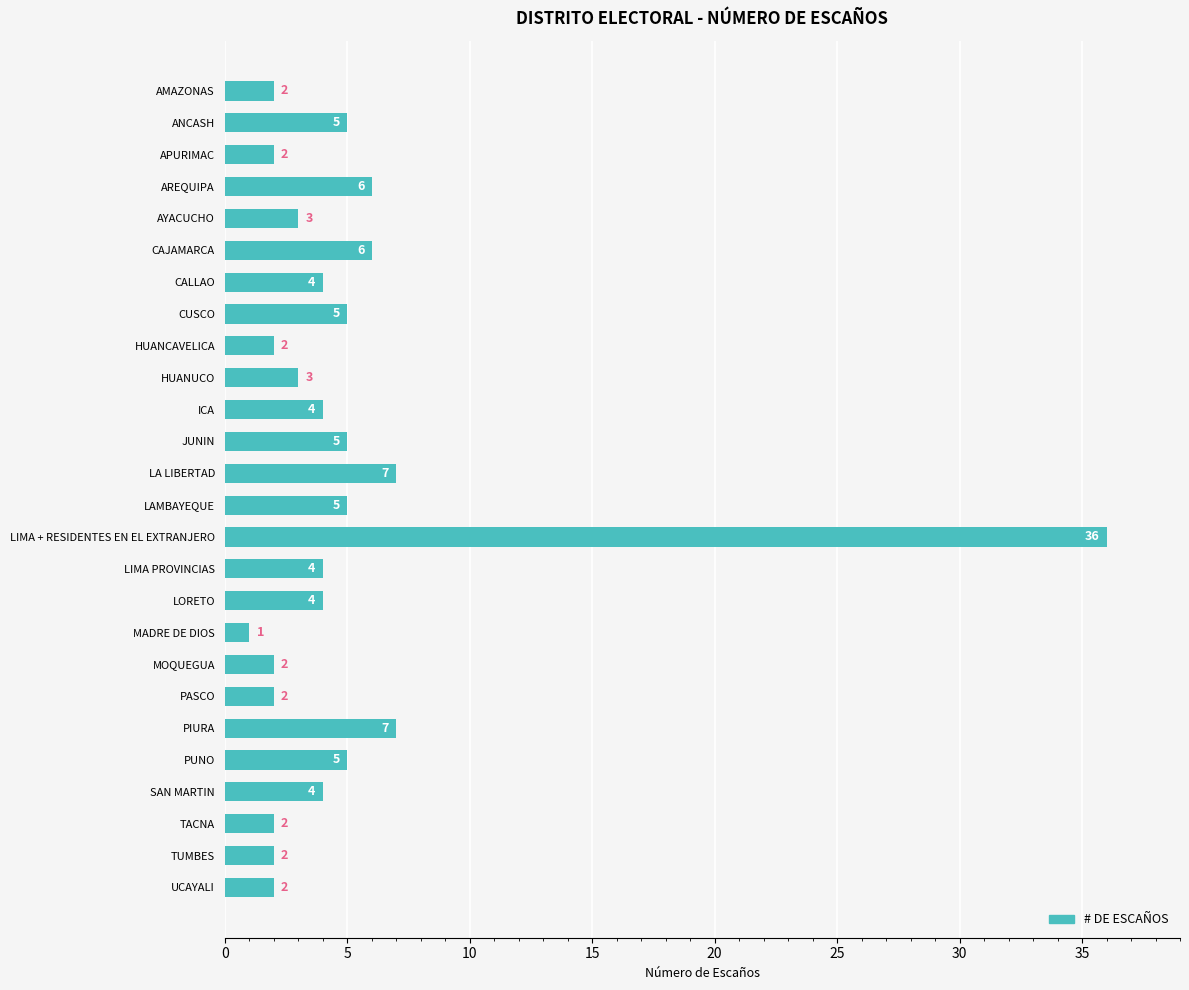

What value does the data have at JUNIN?

5